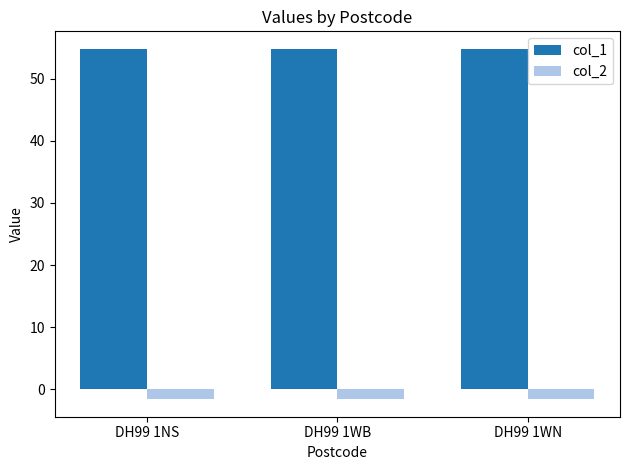

Is the value of col_2 at DH99 1WB greater than the value of col_1 at DH99 1NS?

No